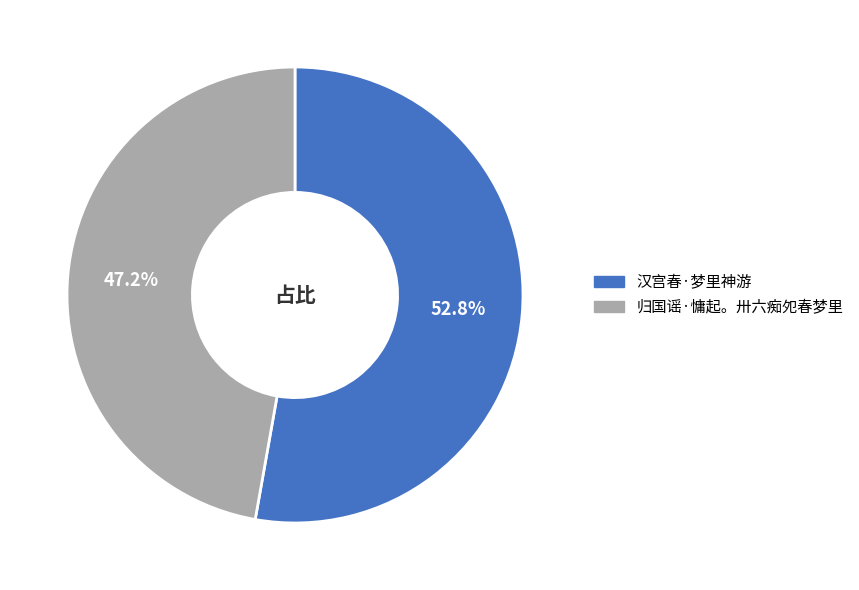

To the nearest percent, what is the difference between the 汉宫春·梦里神游 and 归国谣·慵起。卅六痴夗春梦里 slice percentages?

6%